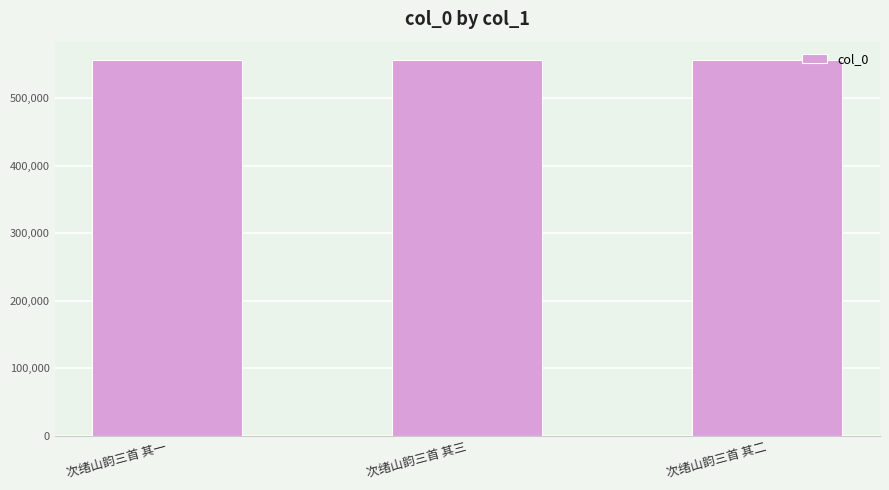

How many data points are less than 555711?

1